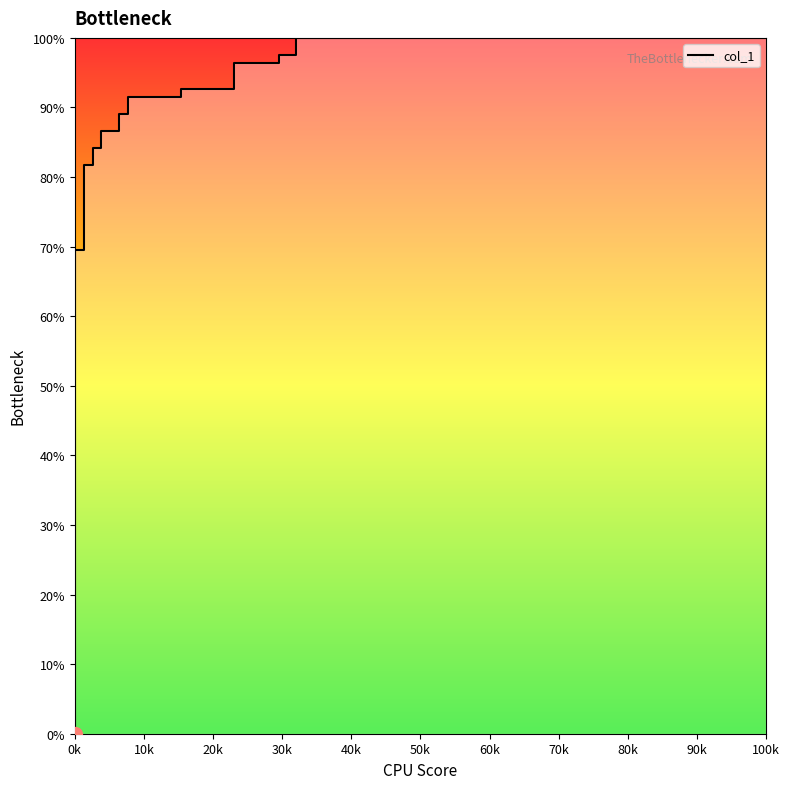

The value at 0k is 0.3. True or false?

False